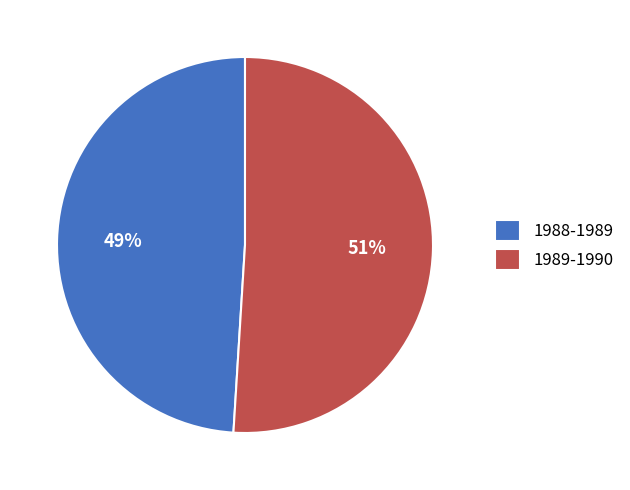

How many segments does this pie chart have?

2